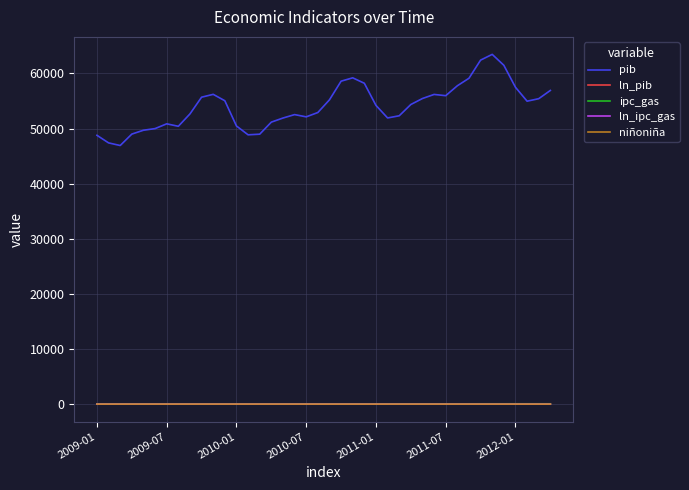

True or false: pib and ln_pib intersect in this chart.

False